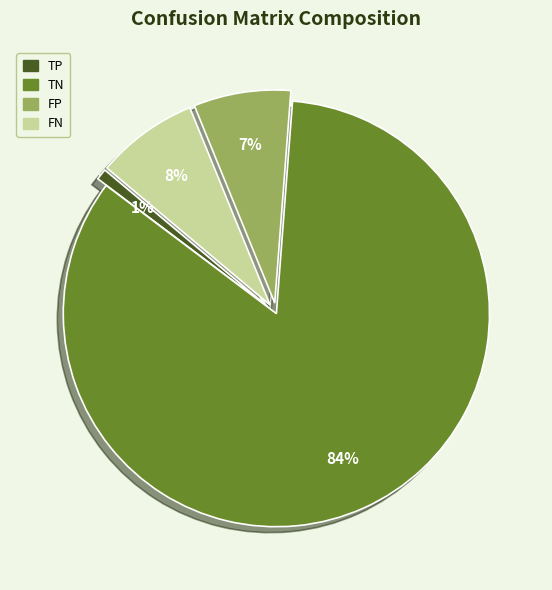

To the nearest percent, what percentage of the pie is TN?

84%